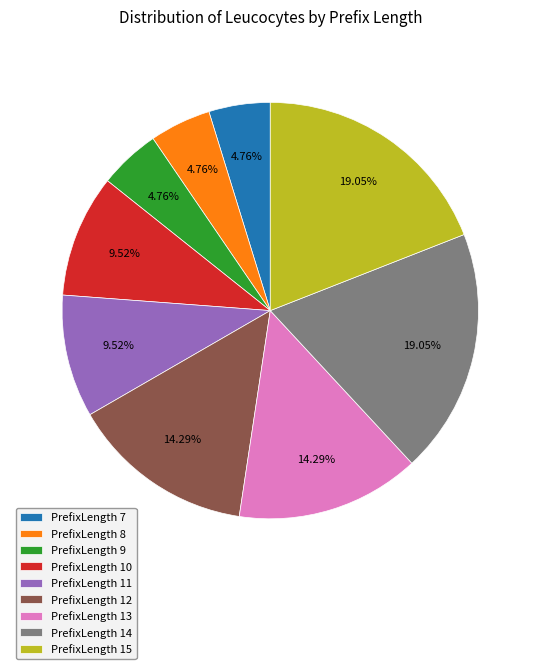

To the nearest percent, what percentage of the pie is PrefixLength 13?

14%